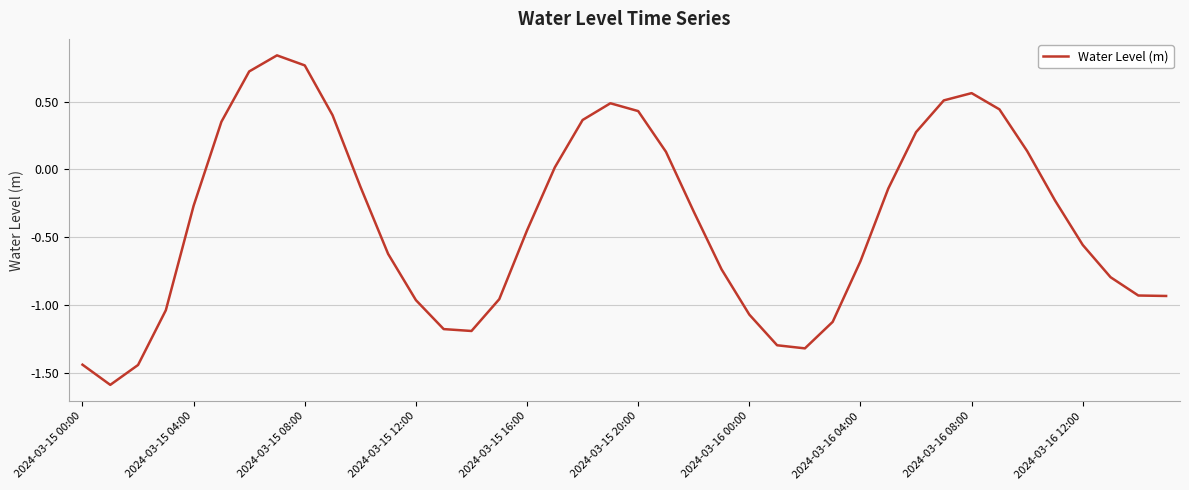

How many values are below 0?

25